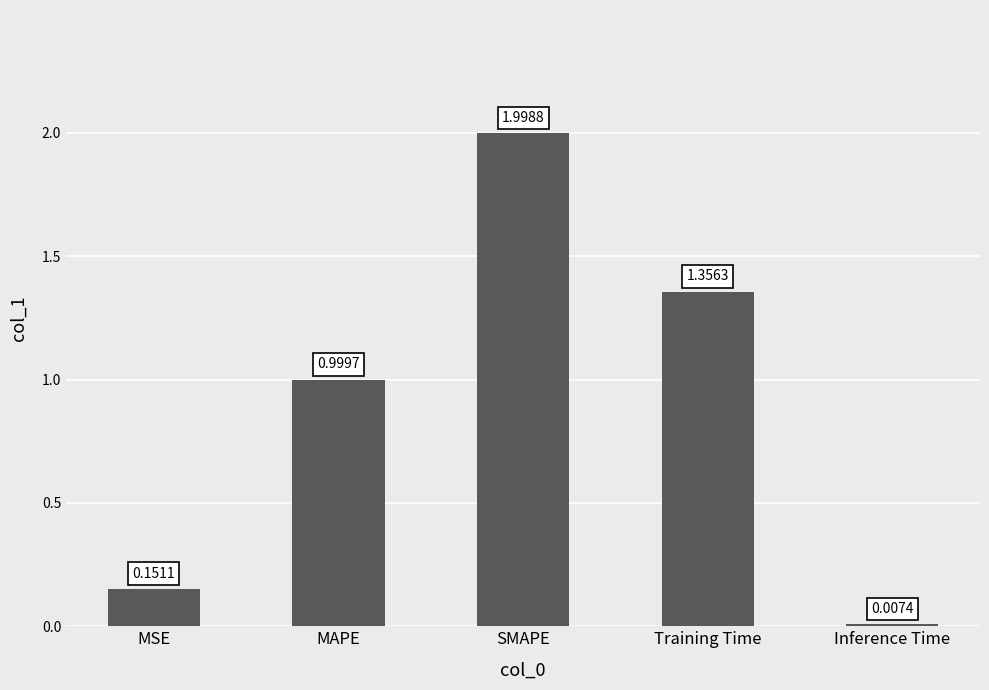

What is the difference between the values at Training Time and MSE?

1.2